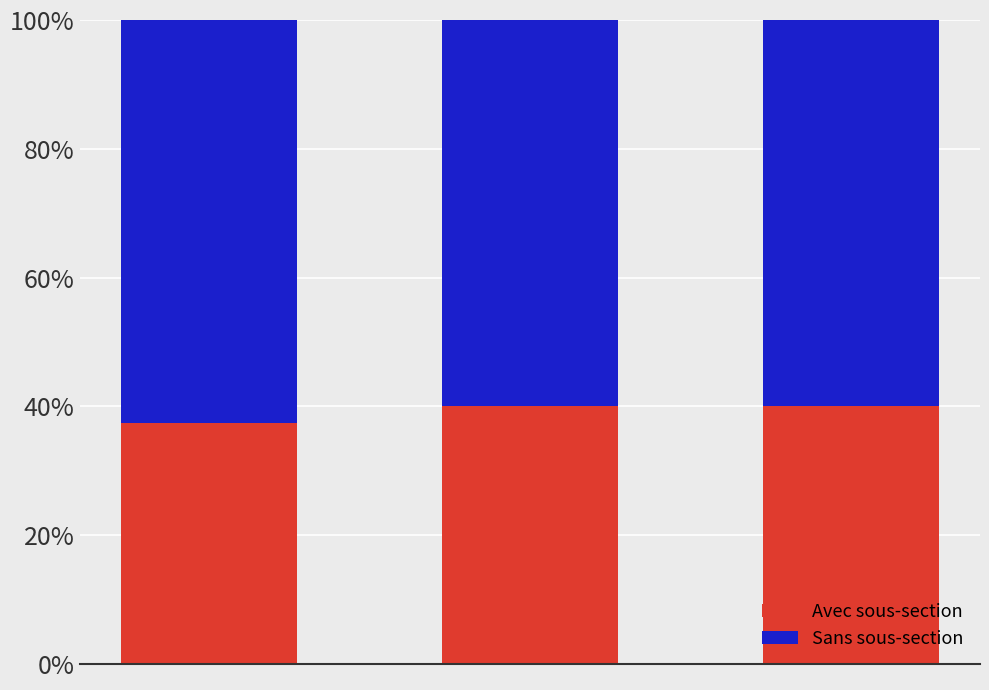

How many bars are there in total?

3